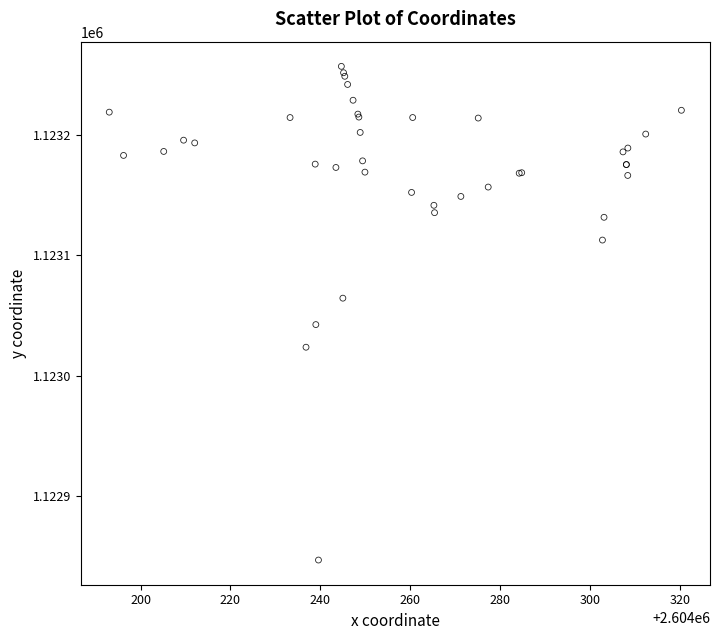

What Y value in the scatter plot is closest to 1123051?

1123042.5